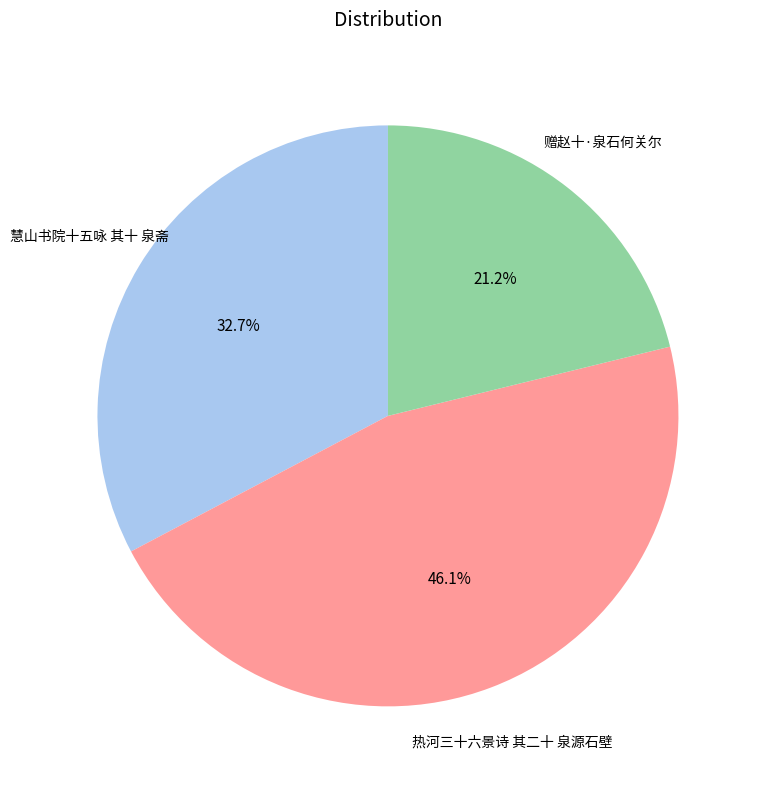

Does any single category account for the majority?

No